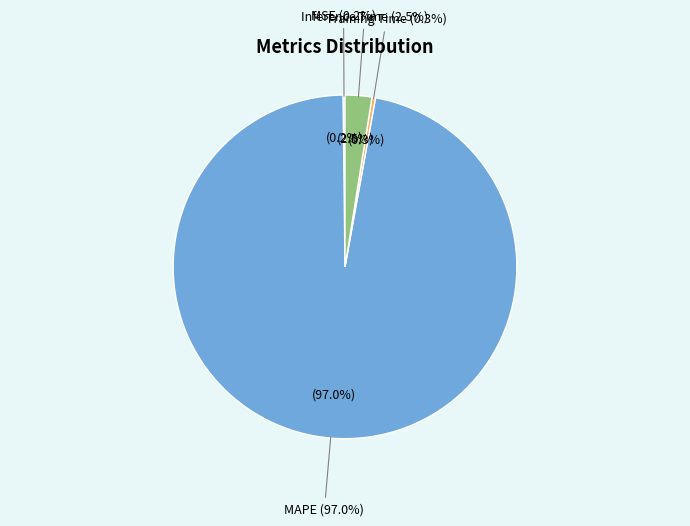

How many slices are in this pie chart?

4